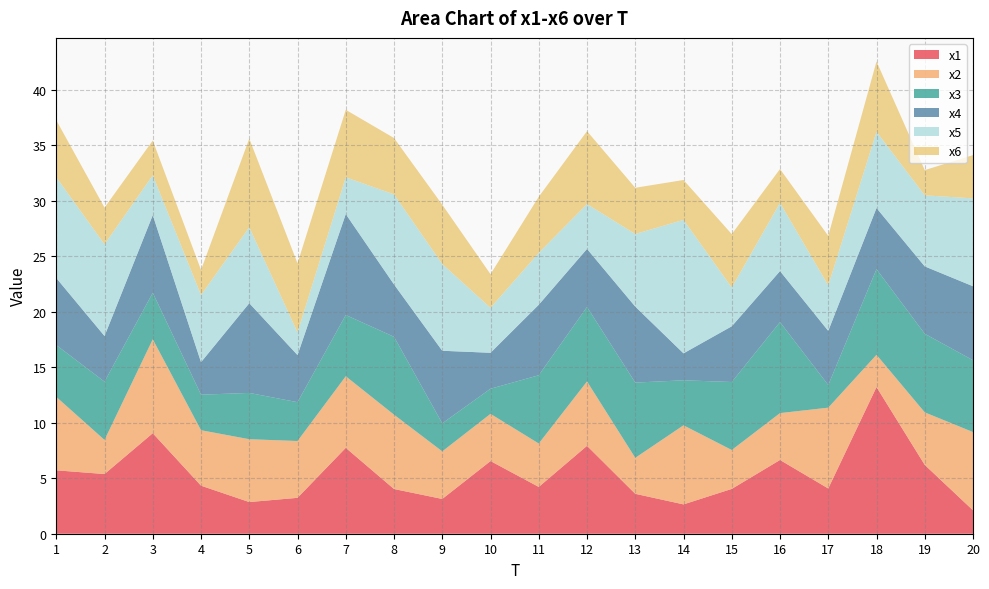

Reading left to right, what are all the values shown in this chart?

x1: 1=5.7	2=5.4	3=9.1	4=4.3	5=2.9	6=3.2	7=7.7	8=4.0	9=3.1	10=6.5	11=4.2	12=7.9	13=3.6	14=2.6	15=4.0	16=6.6	17=4.1	18=13.2	19=6.2	20=2.1
x2: 1=6.6	2=3.1	3=8.5	4=5.0	5=5.7	6=5.1	7=6.4	8=6.7	9=4.3	10=4.3	11=3.9	12=5.8	13=3.2	14=7.1	15=3.5	16=4.2	17=7.3	18=2.9	19=4.7	20=7.0
x3: 1=4.7	2=5.2	3=4.2	4=3.2	5=4.2	6=3.5	7=5.5	8=7.0	9=2.5	10=2.3	11=6.1	12=6.7	13=6.8	14=4.1	15=6.1	16=8.2	17=2.0	18=7.7	19=7.1	20=6.5
x4: 1=6.0	2=4.1	3=7.0	4=2.9	5=8.1	6=4.2	7=9.1	8=4.7	9=6.5	10=3.2	11=6.3	12=5.2	13=6.8	14=2.4	15=5.0	16=4.6	17=4.9	18=5.5	19=6.1	20=6.7
x5: 1=9.1	2=8.3	3=3.6	4=6.0	5=6.8	6=2.0	7=3.3	8=8.1	9=7.8	10=4.1	11=4.7	12=4.0	13=6.5	14=12.0	15=3.5	16=6.1	17=4.1	18=6.9	19=6.4	20=7.9
x6: 1=5.1	2=3.3	3=3.1	4=2.3	5=8.0	6=6.2	7=6.1	8=5.1	9=5.3	10=3.0	11=5.1	12=6.6	13=4.2	14=3.6	15=4.8	16=3.0	17=4.5	18=6.3	19=2.3	20=3.9